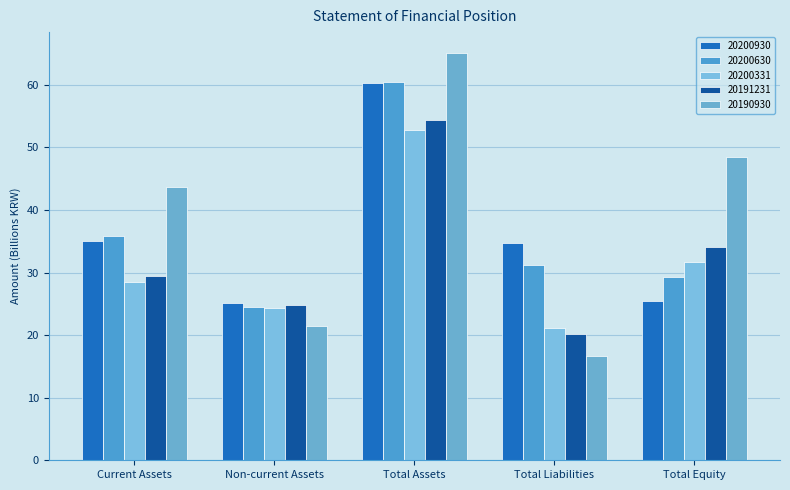

At which label does 20190930 first exceed 43?

Current Assets